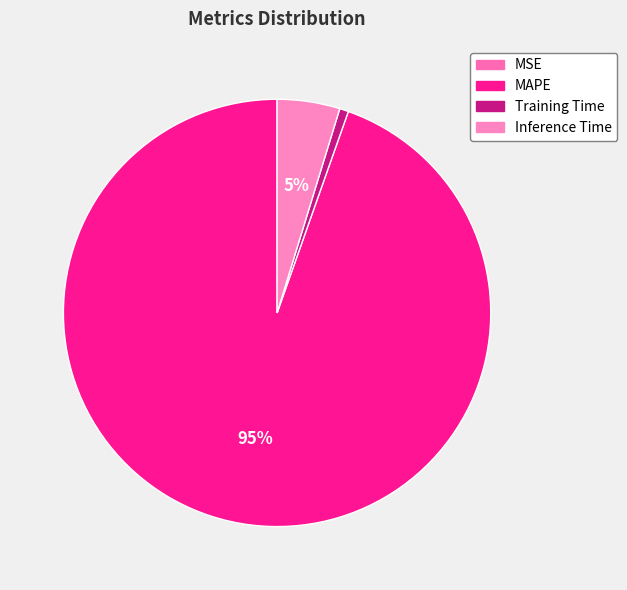

Rank the categories by value from highest to lowest.

MAPE, Inference Time, Training Time, MSE